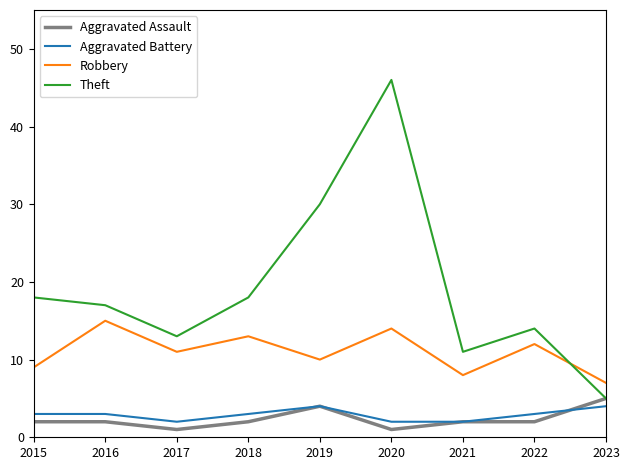

Where is Robbery nearest to the value 11?

2017